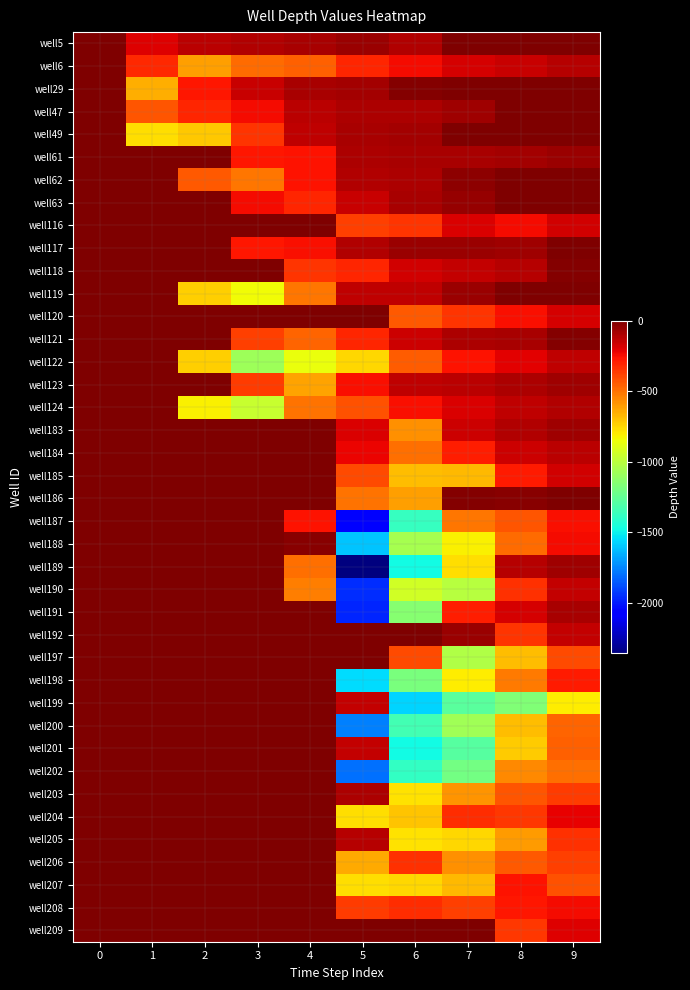

Which has a higher value, 9 or 7?

9